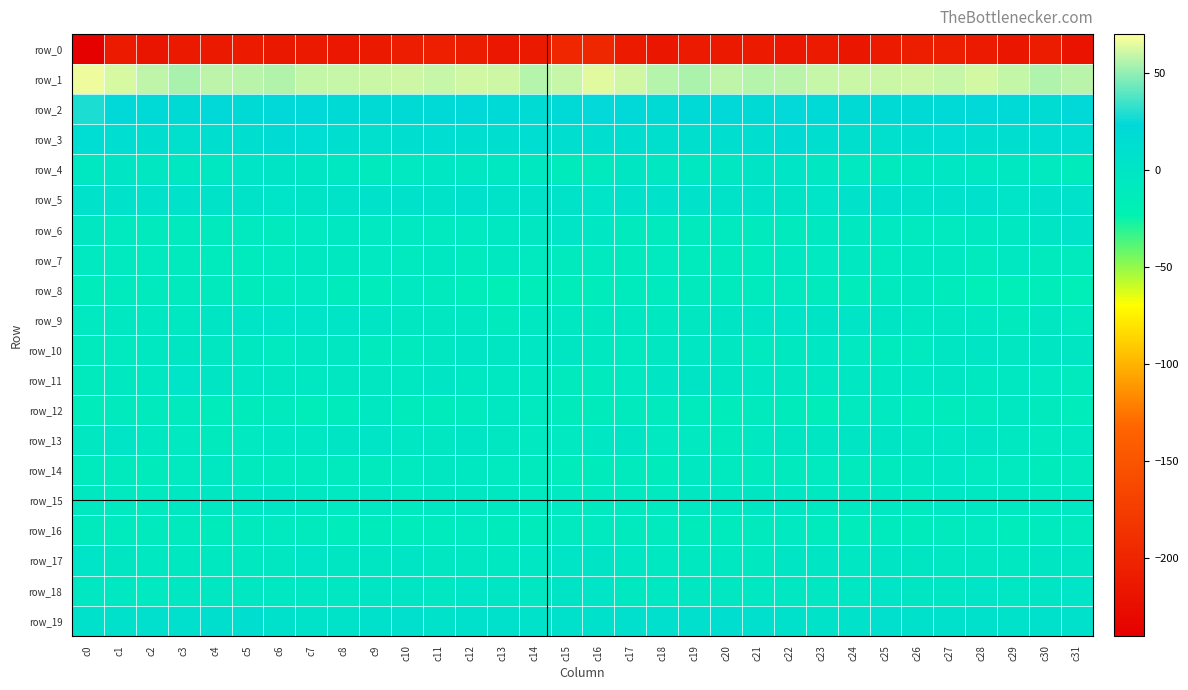

Reading right to left, list all the values displayed in this chart.

row_0: -218.7	-209.6	-215.5	-211.2	-207.2	-207.3	-210.7	-215.2	-212.0	-214.7	-210.4	-212.7	-212.0	-216.2	-210.9	-197.2	-198.9	-212.5	-214.8	-209.4	-206.6	-208.3	-213.0	-214.5	-212.6	-213.7	-210.5	-212.5	-213.3	-216.4	-209.7	-237.9
row_1: 57.2	55.1	59.0	62.1	59.3	60.6	60.2	59.9	59.5	57.0	56.1	58.1	54.5	56.2	61.4	64.3	59.3	56.6	60.3	61.2	59.6	60.7	60.0	59.5	58.9	55.9	56.9	57.4	53.8	58.2	62.4	66.5
row_2: 21.5	15.8	19.8	21.4	20.5	19.6	19.5	19.3	20.9	23.6	19.2	22.4	20.1	19.7	21.4	23.8	20.3	16.7	20.8	21.1	20.2	19.5	19.4	19.4	22.6	21.5	19.7	22.6	19.2	20.6	22.2	28.8
row_3: 14.5	14.7	12.5	11.6	14.9	12.6	9.7	11.0	13.5	17.3	13.1	11.9	10.2	11.1	13.5	12.9	13.3	14.8	11.3	13.1	14.6	11.3	9.9	11.7	14.9	16.4	12.1	11.6	9.9	12.2	14.2	15.4
row_4: -11.2	-7.6	-5.2	-4.8	-2.8	-5.3	-8.4	-6.5	-4.1	-0.1	1.6	-3.3	-4.7	-4.5	-2.2	-8.5	-11.4	-6.0	-5.4	-3.9	-3.1	-6.8	-8.3	-5.7	-2.6	1.3	0.4	-4.6	-4.6	-3.7	-1.9	-4.6
row_5: 4.6	4.9	2.0	6.8	4.8	4.2	6.5	4.9	2.3	1.1	3.7	3.1	5.1	6.4	5.2	2.6	3.0	3.3	3.4	6.6	4.3	5.2	6.2	4.1	1.5	2.3	3.5	3.2	6.3	5.7	5.9	4.9
row_6: 3.0	-2.0	-4.8	-5.8	-7.2	-7.2	-6.7	-6.0	-5.9	-9.2	-8.1	-7.2	-9.7	-9.1	-8.9	-3.0	-0.6	-3.9	-5.2	-6.5	-7.3	-6.7	-6.9	-5.4	-6.9	-9.4	-7.6	-8.3	-9.8	-9.1	-7.1	-3.3
row_7: -9.5	-8.2	-4.9	-8.5	-6.2	-6.0	-7.7	-5.4	-6.8	-5.6	-10.0	-9.9	-10.3	-7.6	-8.7	-7.5	-9.6	-6.9	-5.7	-8.5	-5.2	-7.1	-6.6	-6.1	-5.9	-7.6	-10.1	-10.2	-9.6	-7.8	-7.9	-6.5
row_8: -16.7	-14.6	-16.5	-16.3	-10.7	-6.3	-9.8	-12.9	-8.2	-7.3	-10.4	-10.4	-8.5	-10.0	-9.9	-11.9	-15.3	-14.4	-17.5	-14.3	-8.6	-6.5	-11.8	-11.5	-6.8	-8.8	-10.7	-9.5	-9.2	-9.8	-10.3	-13.2
row_9: -7.4	-4.4	-9.6	-5.4	-3.5	-5.0	-1.7	-0.5	1.1	1.9	0.3	-1.0	-3.4	-5.7	-5.3	-5.9	-5.2	-5.4	-9.8	-3.5	-4.4	-4.2	-1.0	0.2	1.6	1.8	-0.5	-1.6	-4.8	-5.0	-5.6	-6.5
row_10: -2.1	-2.3	-3.3	-1.3	-2.4	-7.6	-10.4	-6.6	-3.3	-5.7	-7.5	-4.2	-2.7	-3.8	-7.2	-6.1	-2.3	-3.0	-2.5	-1.3	-4.2	-9.2	-9.8	-4.4	-3.6	-7.2	-6.2	-3.9	-2.3	-5.4	-7.5	-8.2
row_11: -8.6	-6.7	-4.9	-6.3	-2.3	-3.2	-5.1	-3.2	-5.1	-4.4	-3.1	-2.1	1.2	-1.3	-6.4	-8.3	-8.4	-5.7	-5.6	-5.1	-1.7	-4.7	-4.0	-3.9	-5.1	-3.8	-2.7	-1.0	1.7	-4.5	-5.9	-8.7
row_12: -11.7	-9.7	-5.2	-8.2	-10.6	-12.0	-6.9	-7.9	-13.8	-11.6	-9.4	-12.6	-9.9	-8.6	-8.9	-10.6	-11.3	-7.8	-5.6	-9.7	-11.3	-10.9	-5.5	-10.8	-13.8	-9.8	-10.9	-12.1	-8.9	-9.1	-8.6	-12.2
row_13: -5.2	-7.0	-5.4	-1.2	-2.7	-4.0	-0.9	-0.9	-2.5	-2.6	-5.1	-8.4	-6.6	-6.5	-1.1	-2.9	-6.8	-6.5	-4.1	-1.2	-3.9	-3.0	-0.4	-1.5	-2.8	-3.2	-6.7	-8.3	-6.5	-4.9	0.0	-3.6
row_14: -9.8	-11.0	-7.7	-7.0	-2.8	-5.9	-9.1	-9.4	-8.1	-8.7	-9.5	-7.0	-4.8	-11.4	-9.6	-11.4	-12.7	-9.8	-7.6	-5.1	-3.5	-7.2	-9.8	-8.5	-8.3	-9.0	-9.2	-5.4	-7.0	-11.7	-8.6	-10.5
row_15: -5.5	-7.1	-6.2	-5.1	-3.0	-7.5	-5.3	-5.8	-5.9	-2.7	-2.3	-4.5	-3.5	-7.1	-7.7	-7.1	-6.7	-7.0	-5.8	-4.0	-4.4	-7.6	-4.4	-6.8	-4.8	-1.7	-3.2	-4.3	-4.6	-7.9	-7.4	-5.9
row_16: -9.8	-10.1	-11.9	-8.0	-9.6	-11.7	-10.5	-12.1	-10.4	-6.7	-8.8	-10.2	-10.5	-8.8	-9.5	-7.8	-7.5	-10.9	-10.8	-8.1	-10.5	-11.7	-10.6	-12.6	-8.4	-7.4	-9.0	-11.1	-9.7	-9.1	-10.4	-8.3
row_17: -2.5	-2.4	-4.9	-4.3	-4.0	-2.2	-1.8	-2.7	-1.6	-1.4	-6.0	-5.6	-6.2	-5.2	-3.0	1.3	0.6	-2.8	-5.5	-3.7	-3.9	-1.6	-2.3	-2.6	-0.8	-3.6	-5.8	-5.8	-6.1	-4.5	-2.6	1.7
row_18: 2.4	-1.7	-3.0	1.0	-2.6	-2.6	-0.1	-3.0	-3.8	-4.4	-5.0	-3.6	-3.5	-5.2	-6.1	0.4	1.4	-3.5	-1.0	0.4	-3.6	-1.0	-1.1	-3.7	-3.8	-5.2	-4.1	-3.8	-3.3	-6.6	-5.2	-3.4
row_19: 7.3	7.6	5.8	8.0	6.8	7.1	9.2	5.3	4.0	6.7	10.0	12.3	8.9	9.0	8.2	7.3	7.5	6.2	6.5	8.0	6.3	8.4	8.0	4.5	4.3	8.0	11.4	11.1	8.7	9.0	7.5	6.7